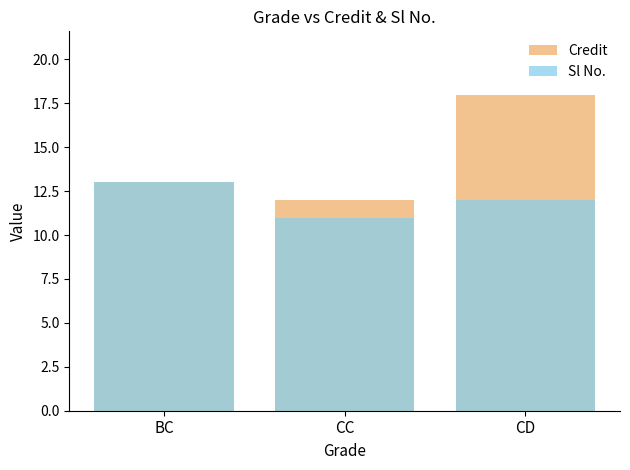

How many data points does each series have?

3